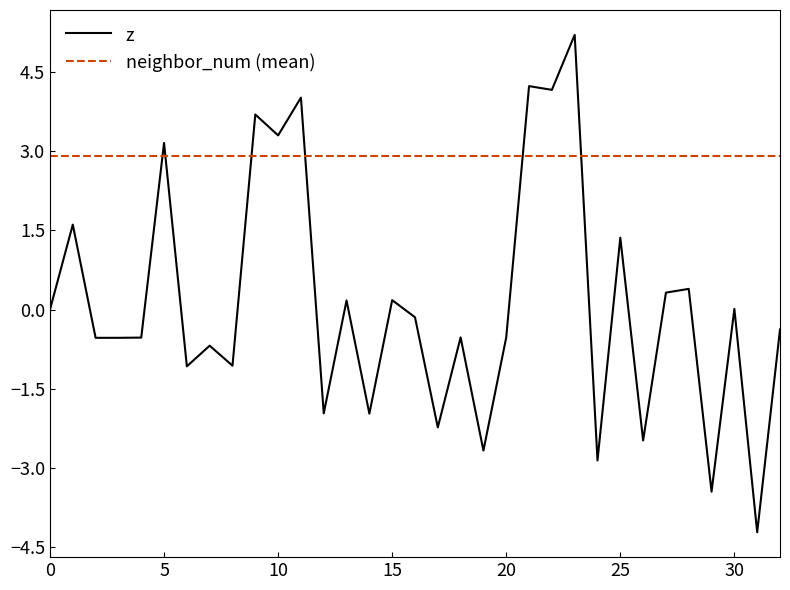

Reading left to right, transcribe all the data shown in this chart.

0=0.0	1=1.6	2=-0.5	3=-0.5	4=-0.5	5=3.2	6=-1.1	7=-0.7	8=-1.1	9=3.7	10=3.3	11=4.0	12=-2.0	13=0.2	14=-2.0	15=0.2	16=-0.1	17=-2.2	18=-0.5	19=-2.7	20=-0.5	21=4.2	22=4.2	23=5.2	24=-2.9	25=1.4	26=-2.5	27=0.3	28=0.4	29=-3.5	30=0.0	31=-4.2	32=-0.4